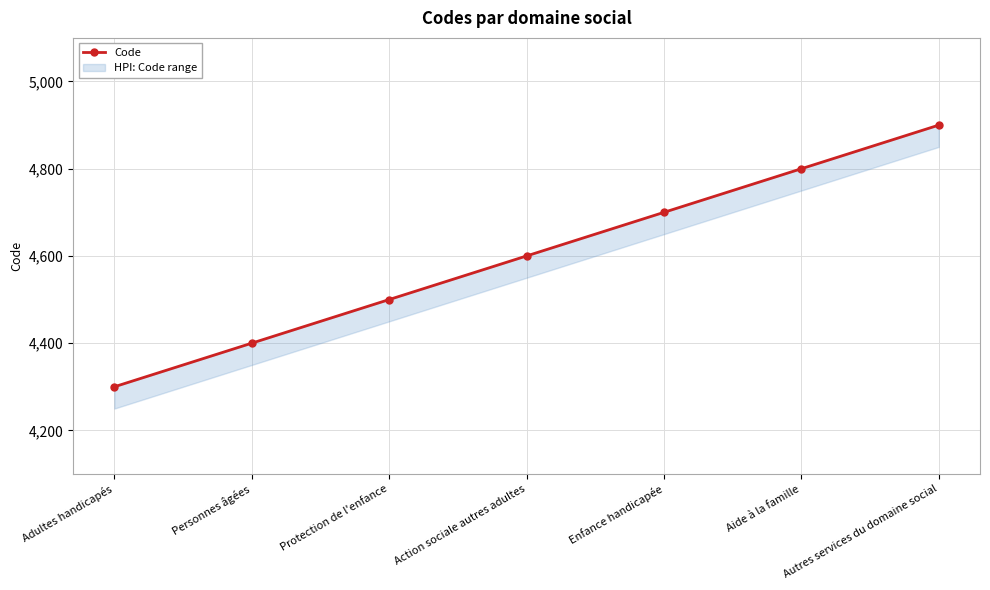

Reading left to right, transcribe all the data shown in this chart.

Adultes handicapés=4300	Personnes âgées=4400	Protection de l'enfance=4500	Action sociale autres adultes=4600	Enfance handicapée=4700	Aide à la famille=4800	Autres services du domaine social=4900